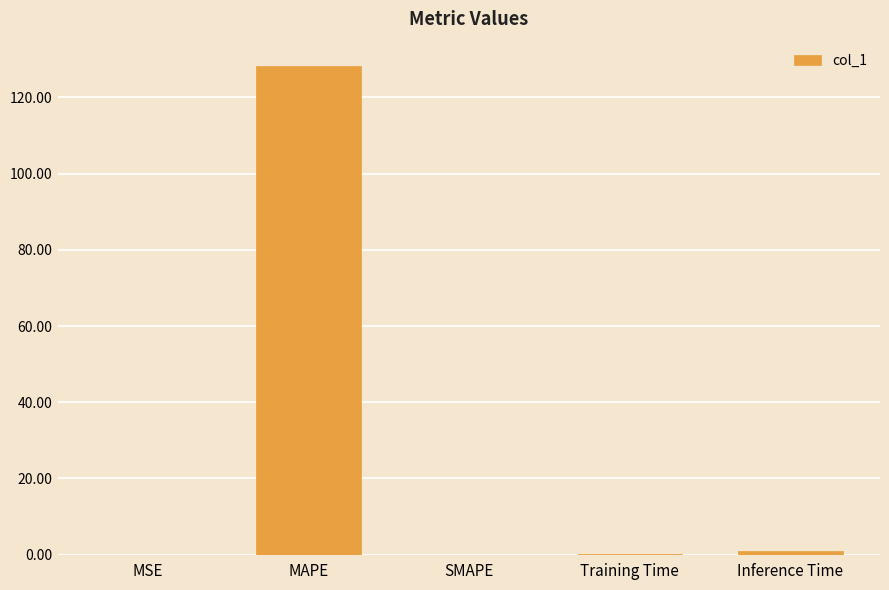

The chart shows a value of 0.0 at SMAPE. True or false?

True